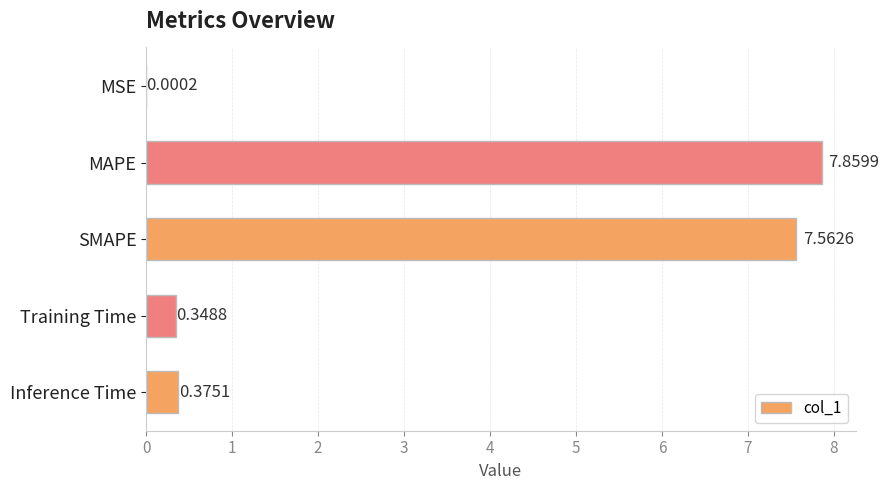

What is the change in value from MSE to SMAPE?

+7.6